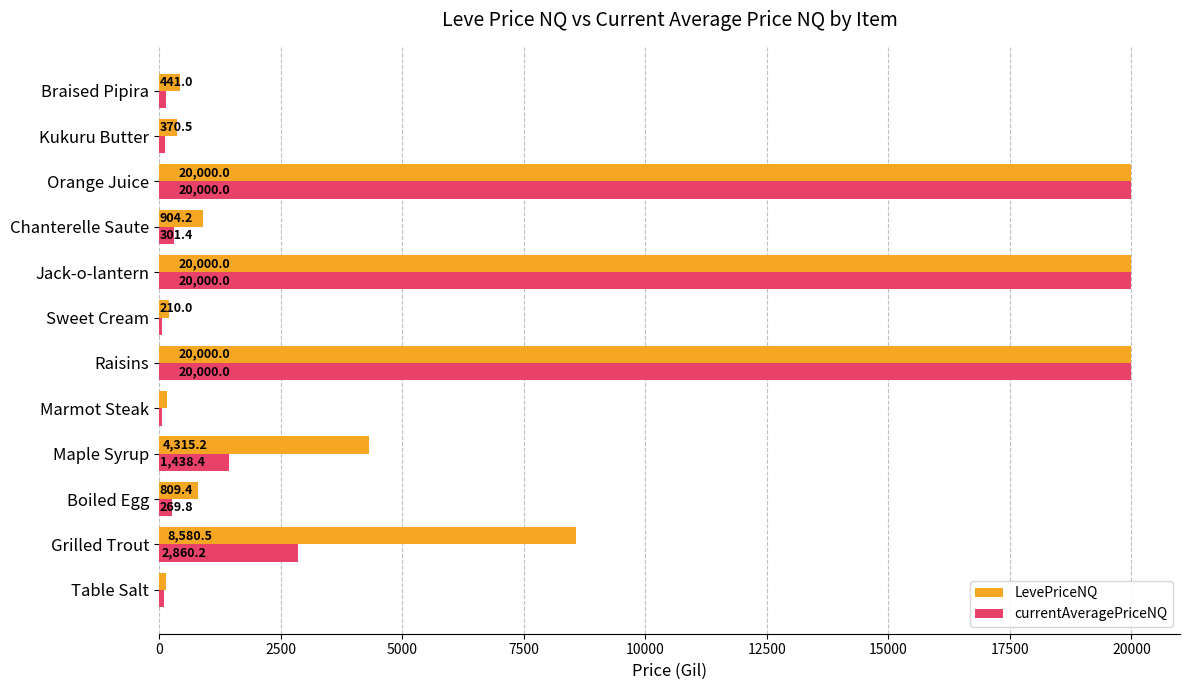

What is the highest value of the LevePriceNQ series?

20000.0